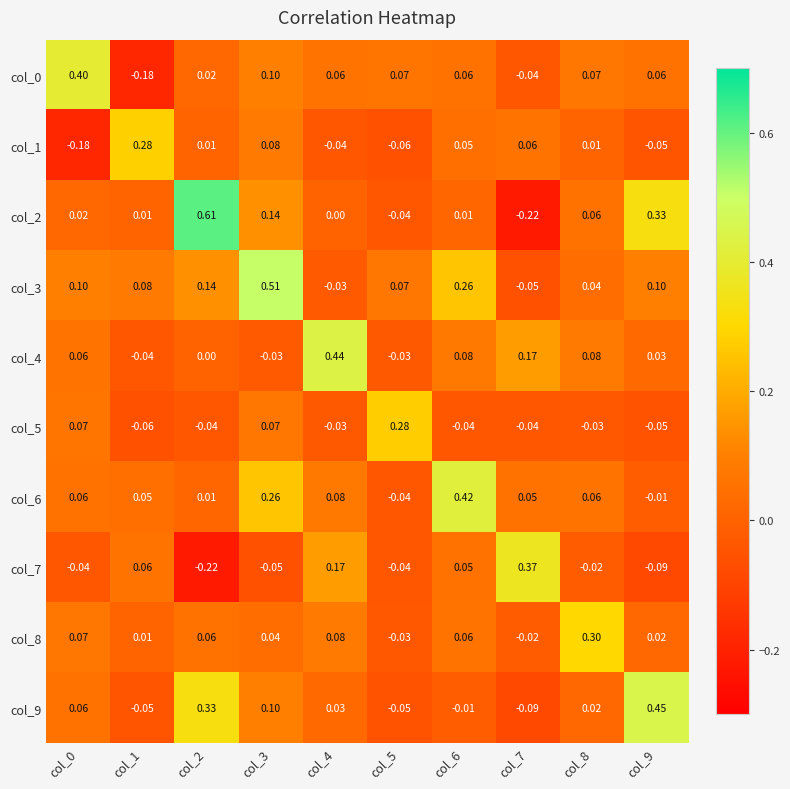

How many series are shown in this chart?

10